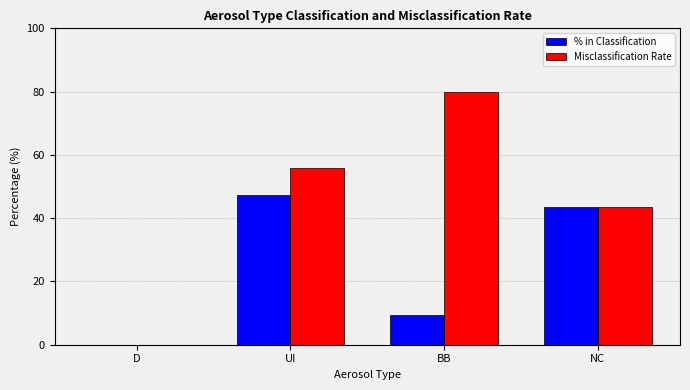

Count the number of categories in the chart.

4